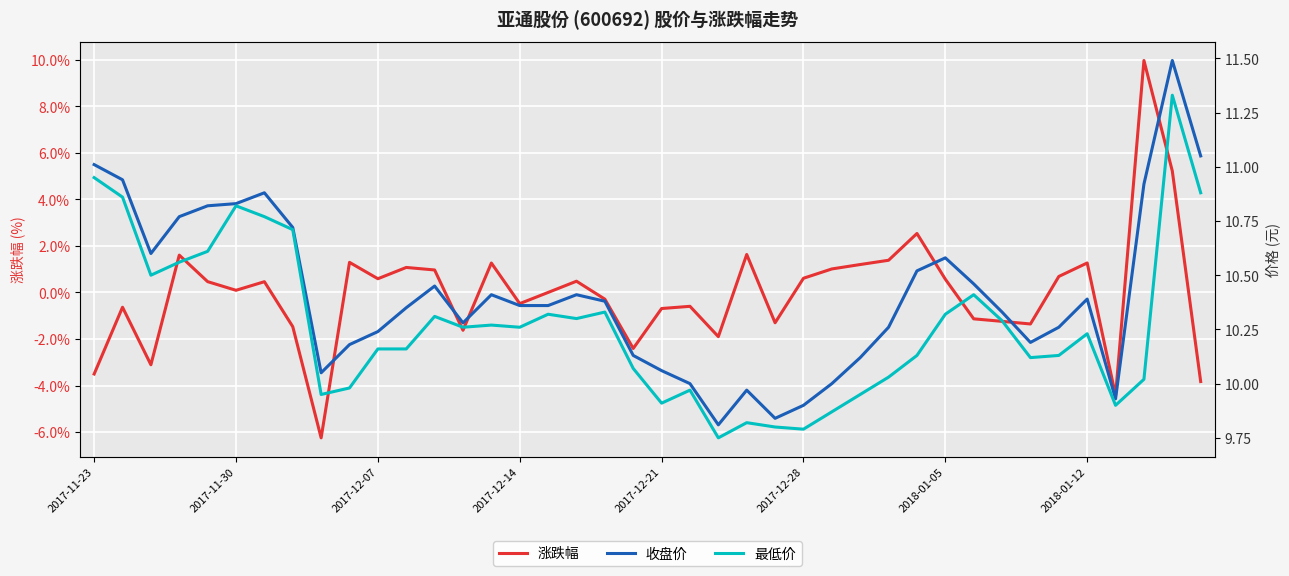

What is the total value across all series at 31?

19.7